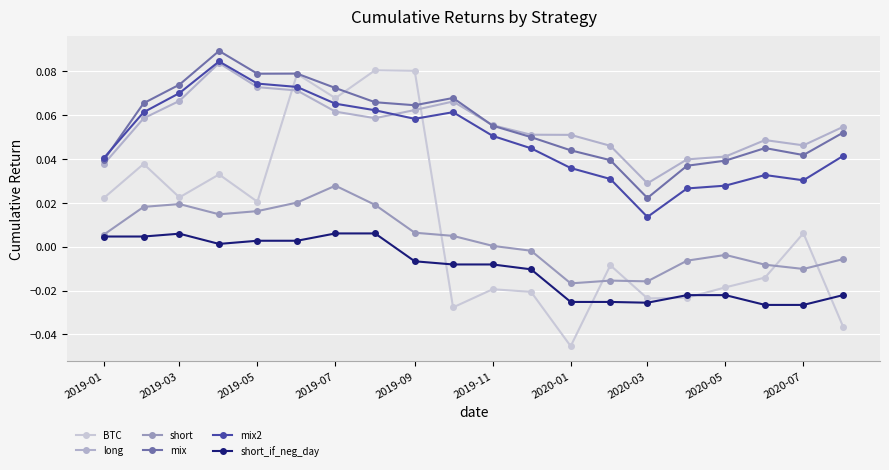

What are all the series names shown in the legend?

BTC, long, short, mix, mix2, short_if_neg_day